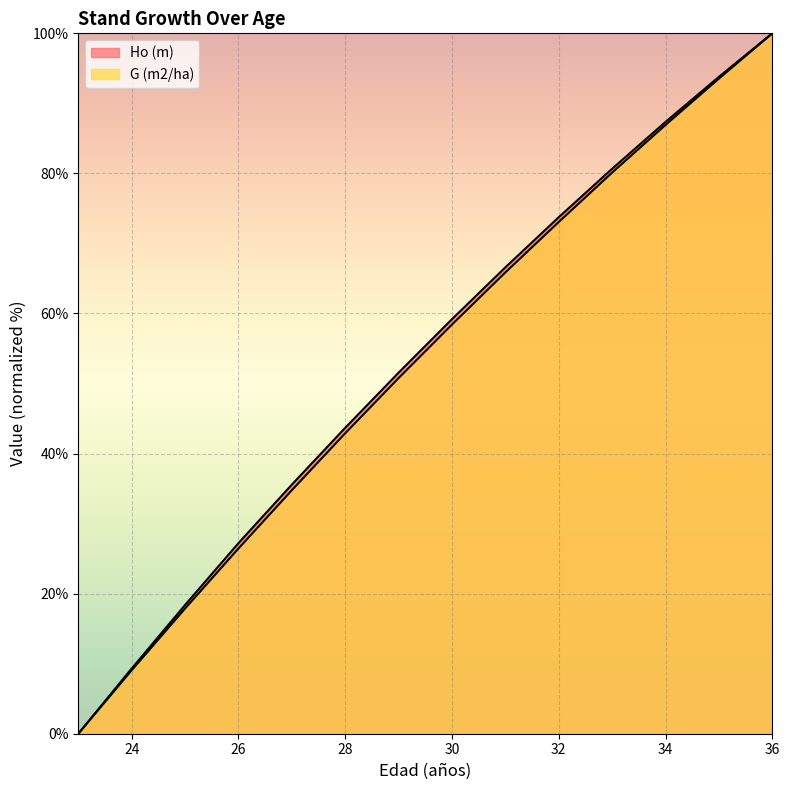

True or false: G (m2/ha) has a value of 64.2 at 28.

False